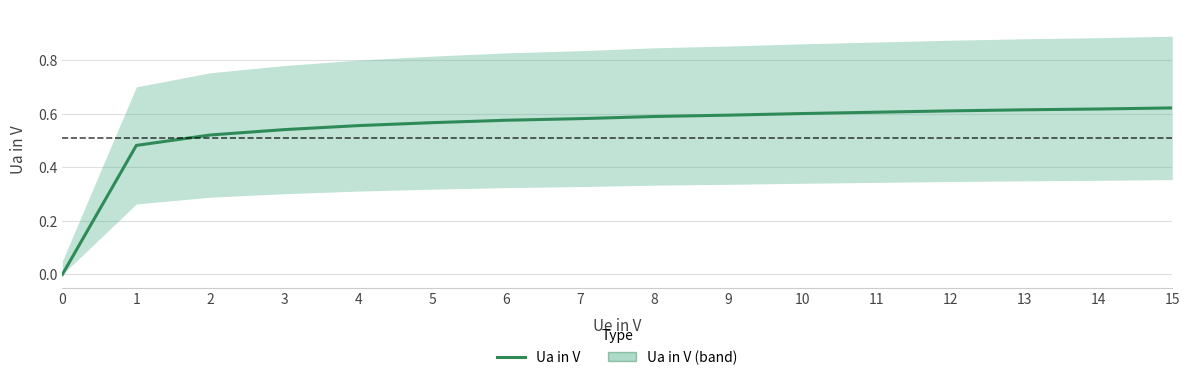

True or false: the data has more than 2 interior local peaks.

False